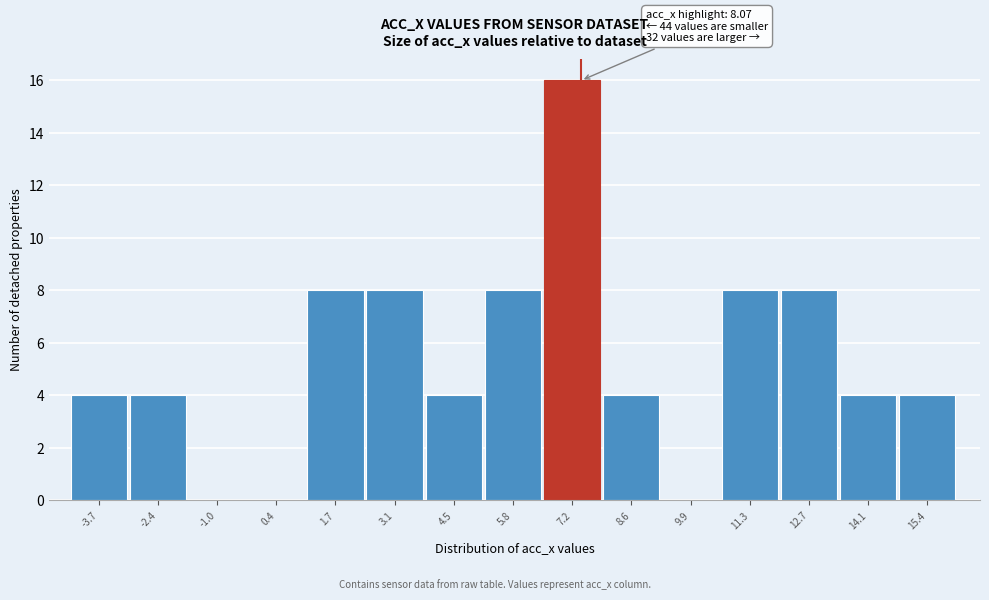

Reading left to right, transcribe all the data shown in this chart.

-3.7=4	-2.4=4	-1.0=0	0.4=0	1.7=8	3.1=8	4.5=4	5.8=8	7.2=16	8.6=4	9.9=0	11.3=8	12.7=8	14.1=4	15.4=4